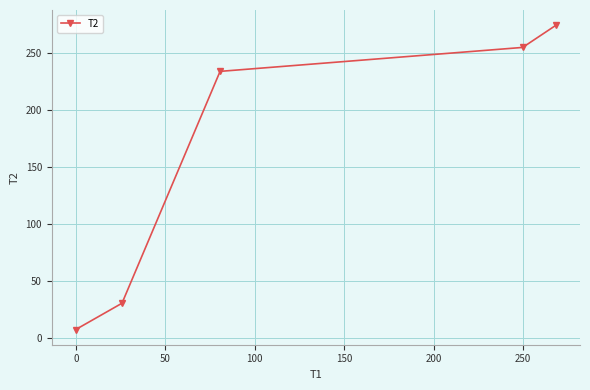

What is the value of the 4th point from the left?

255.0